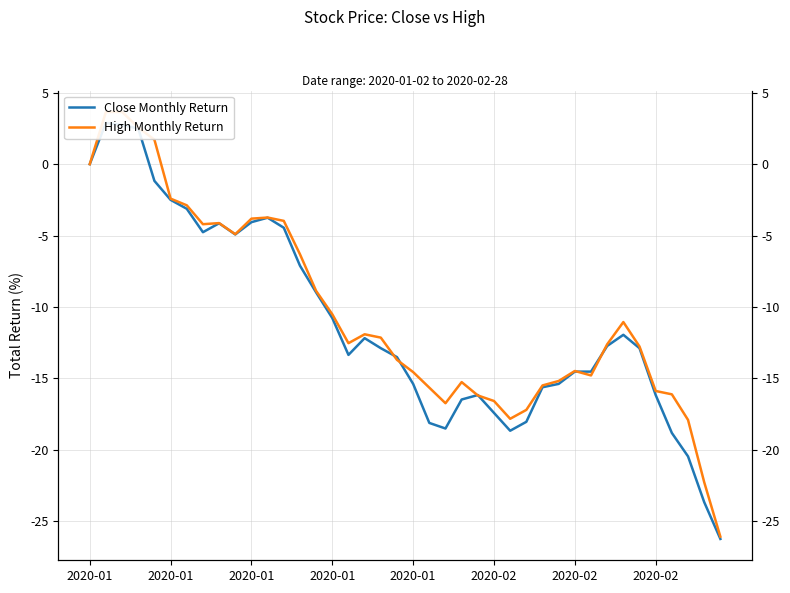

Where is the first local maximum for Close Monthly Return?

2020-01